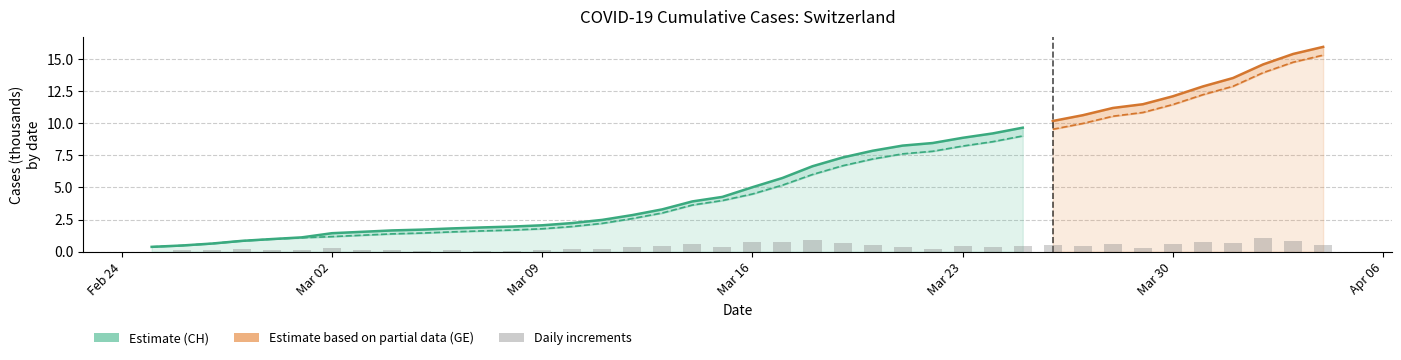

At which label is the value closest to 0?

Feb 24